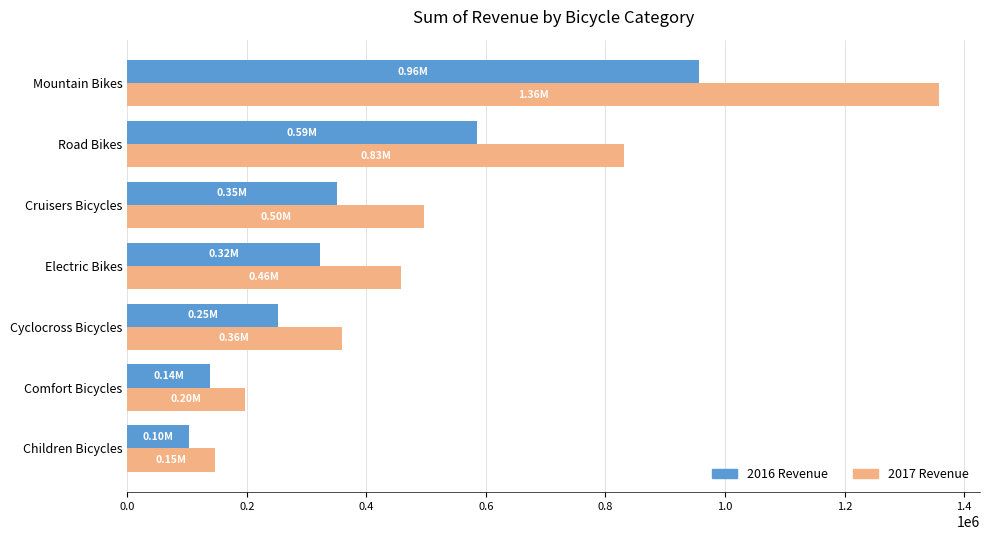

At which label does 2017 Revenue reach its peak?

Mountain Bikes